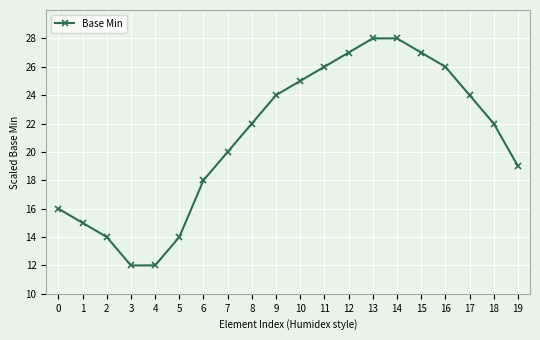

What is the difference between the values at 12 and 5?

13